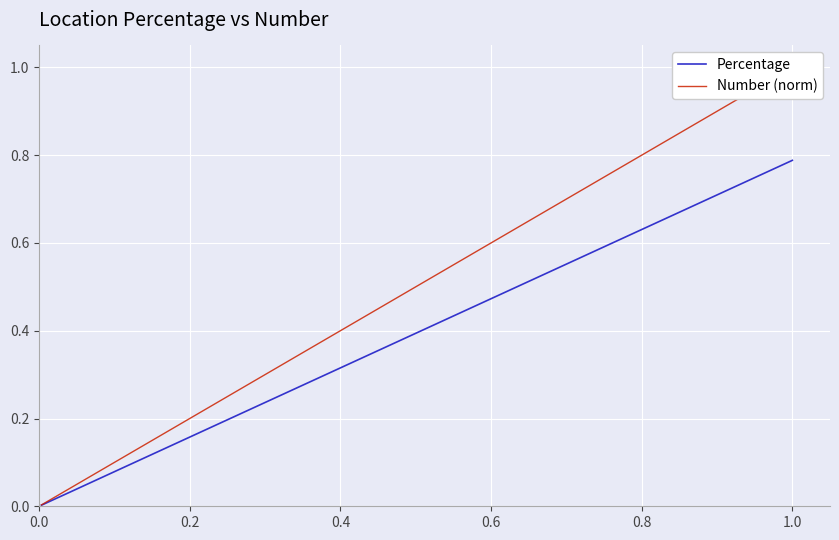

At how many categories does at least one series exceed 0?

20